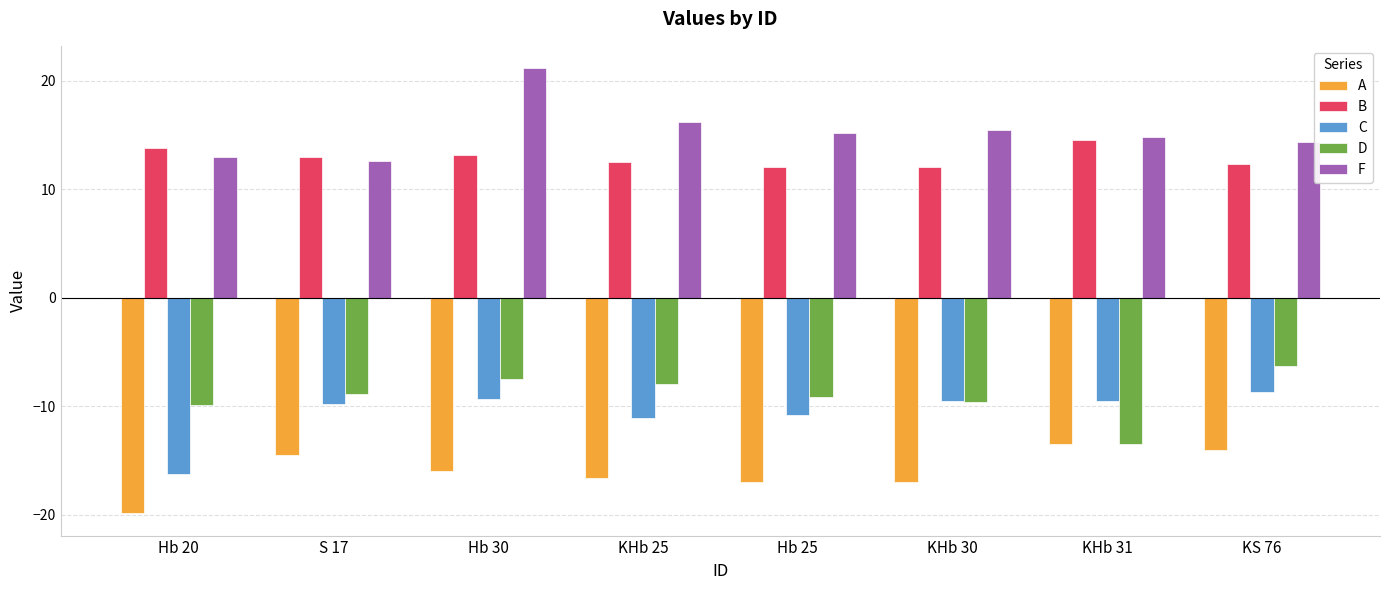

What is the label of the 6th bar from the right?

Hb 30